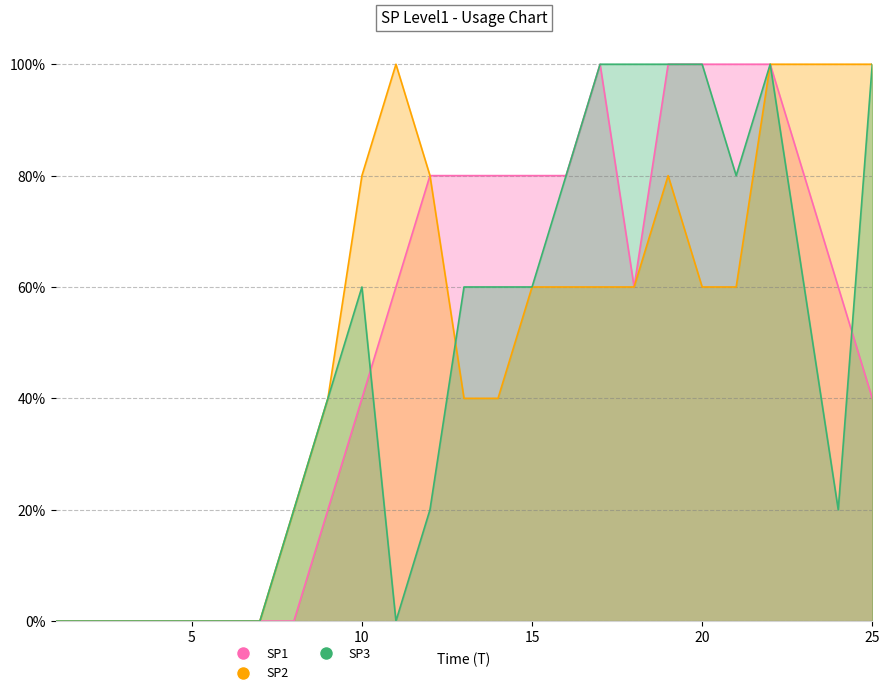

At which category is the sum across all series the highest?

22